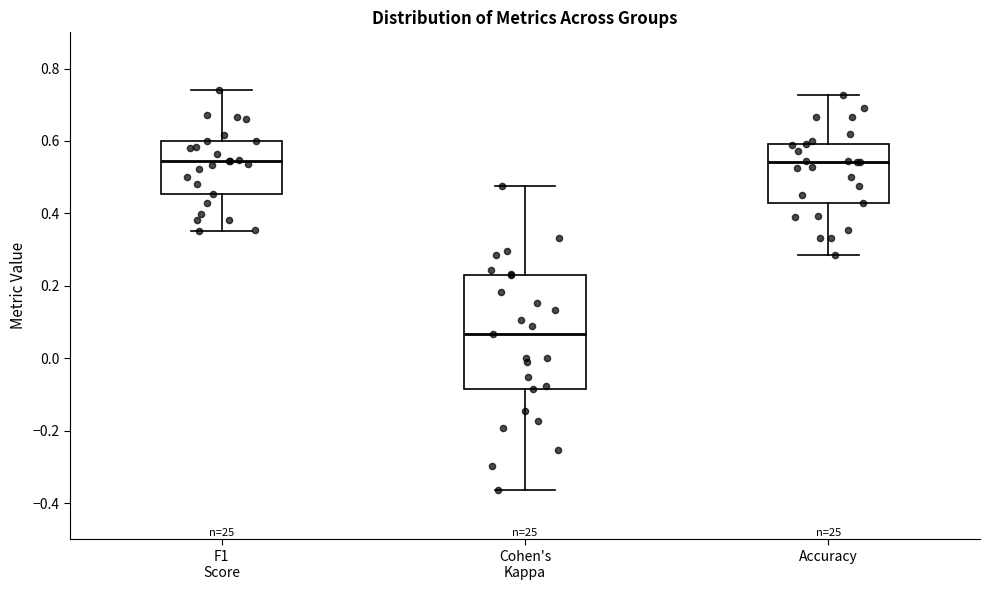

Where is the lower edge of the box for Accuracy on the y-axis? The values are not printed on the chart, so give them approximately, as read against the axis.

0.42